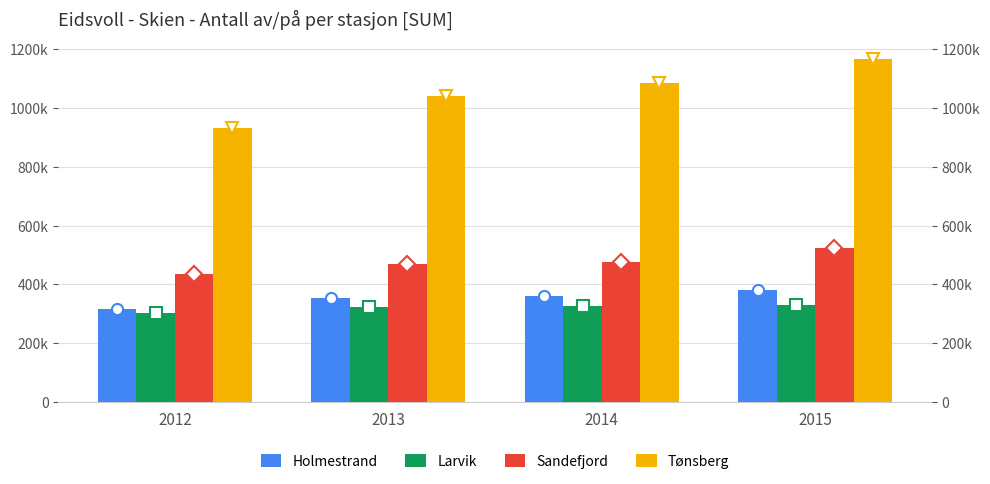

What is the minimum value for Tønsberg?

931728